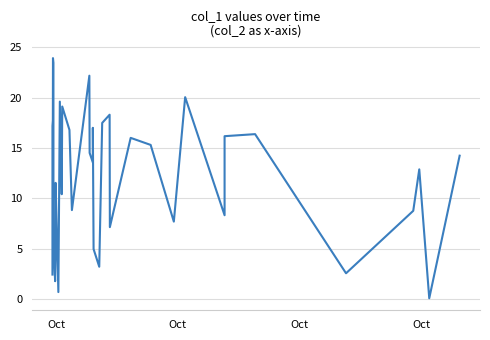

What is the difference between the maximum and minimum values?

23.8